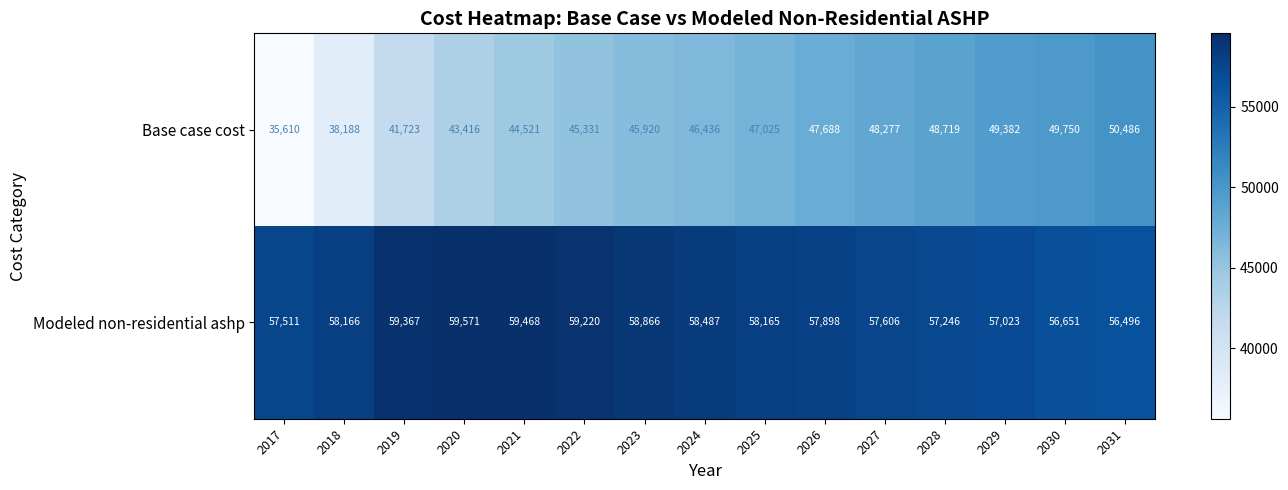

Rank the series by their average value, from highest to lowest.

Modeled non-residential ashp, Base case cost